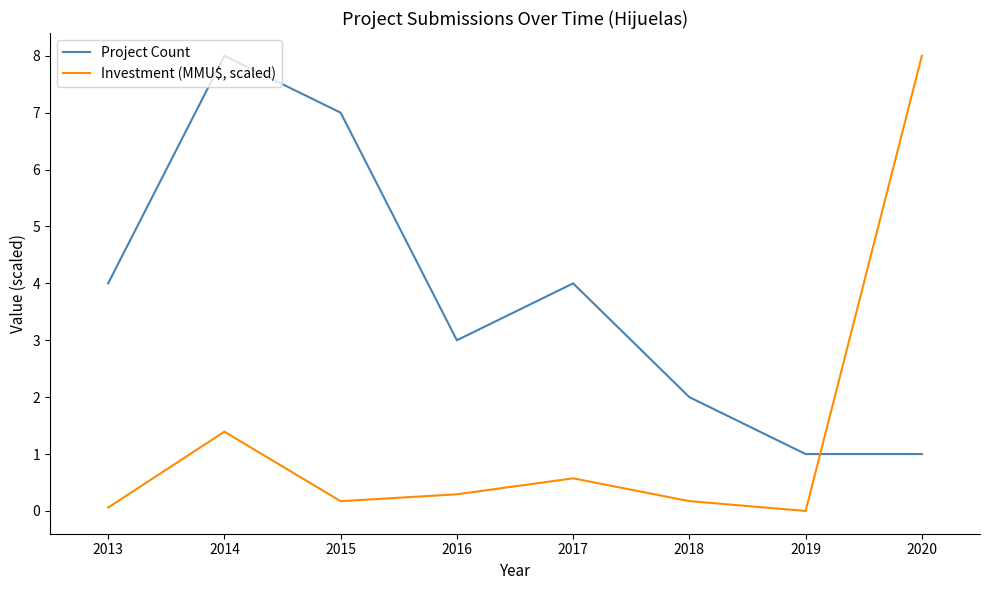

What is the difference between the second highest and second lowest values in the Project Count series?

6.0